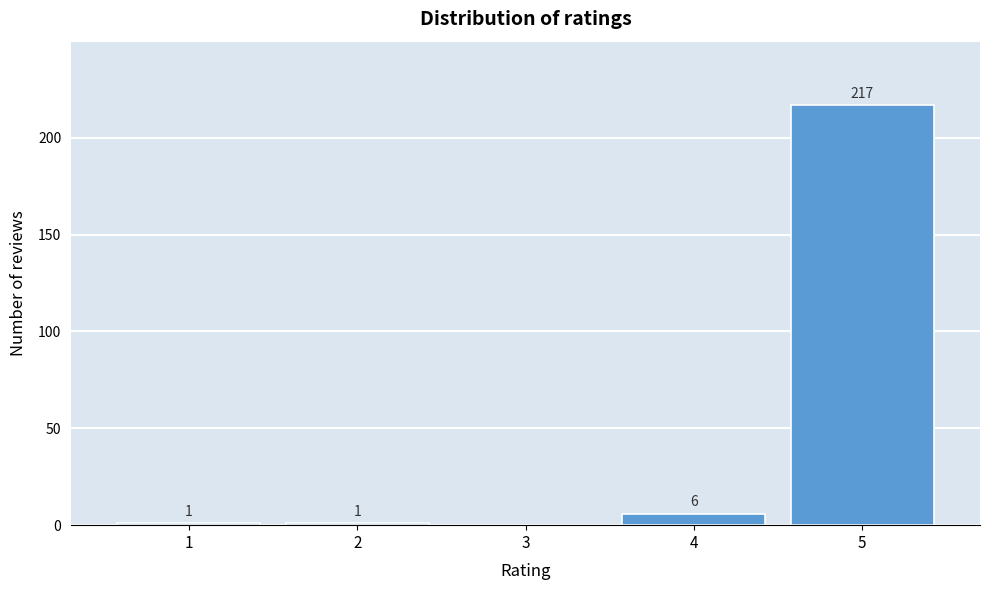

Reading left to right, what are all the values shown in this chart?

1=1	2=1	3=0	4=6	5=217